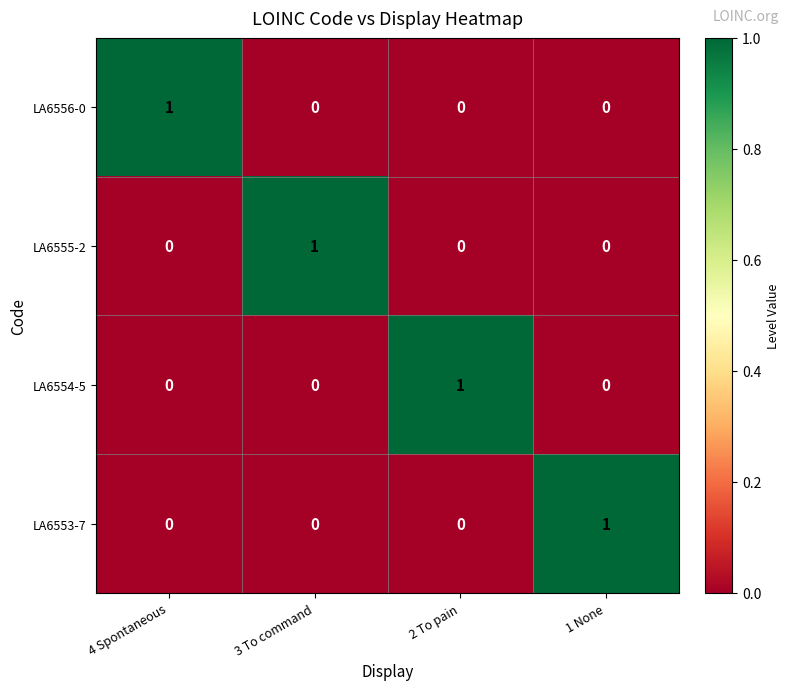

True or false: LA6555-2 has a value of 0 at 2 To pain.

True